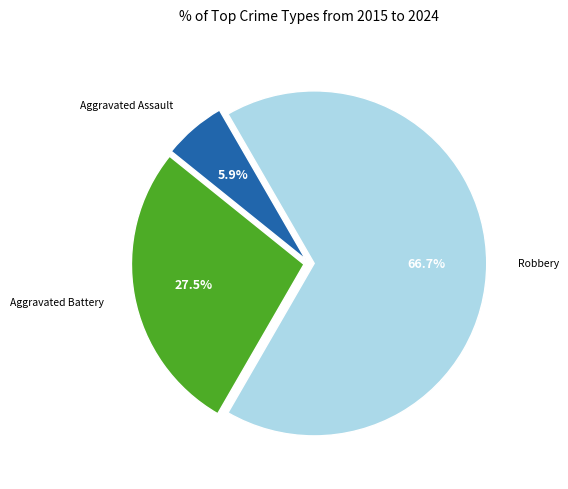

Is Robbery the majority of the pie?

Yes